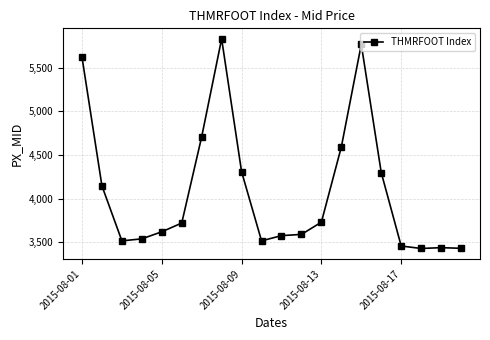

What is the average value?

4093